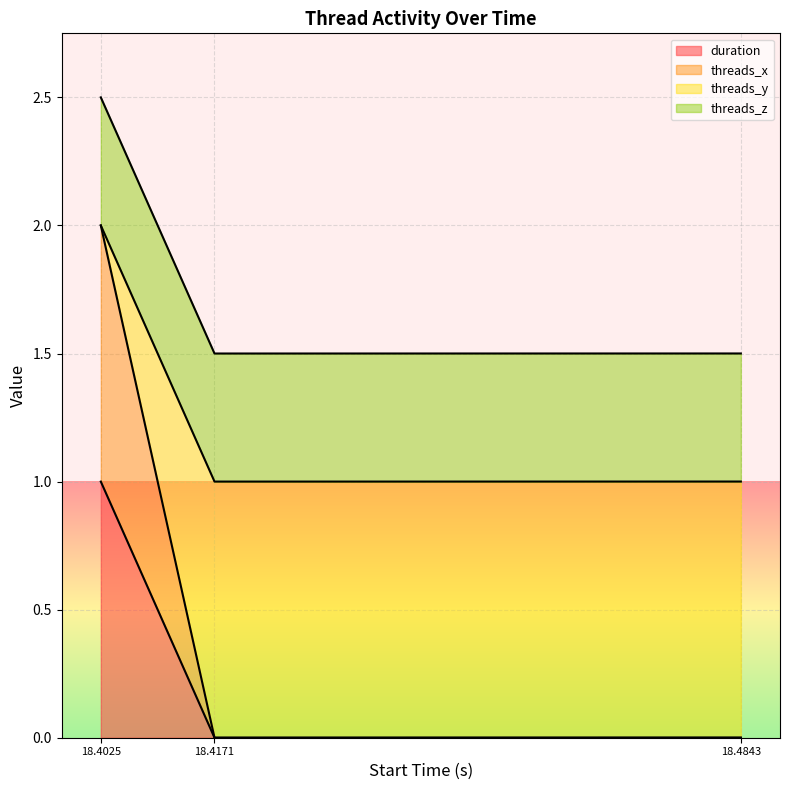

What is the total value across all series at 18.4025?

2.5